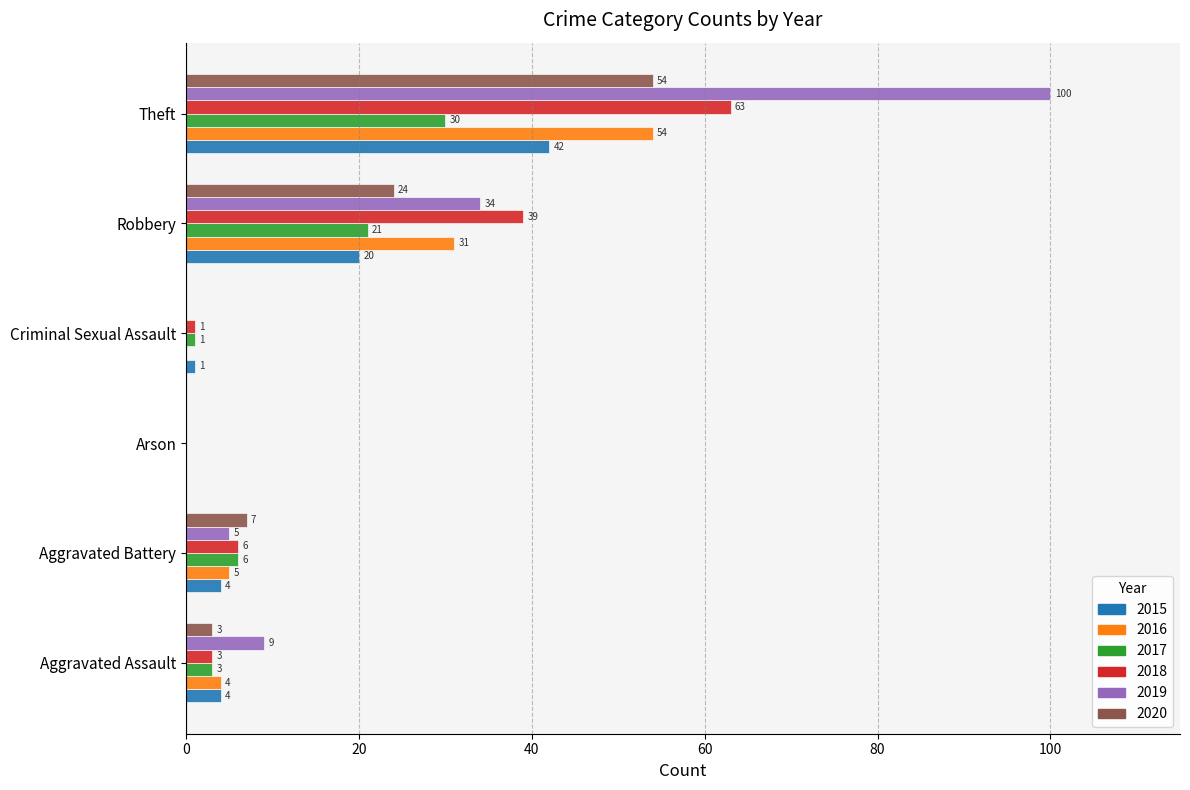

Is it true that 2018 equals 100 at Theft?

False